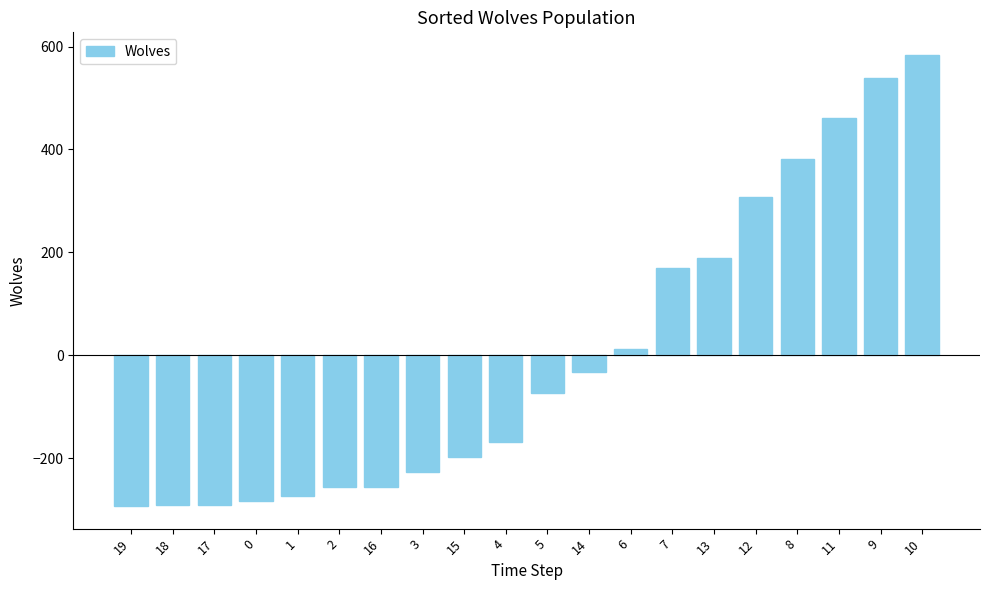

What is the change in value from 5 to 12?

+381.0